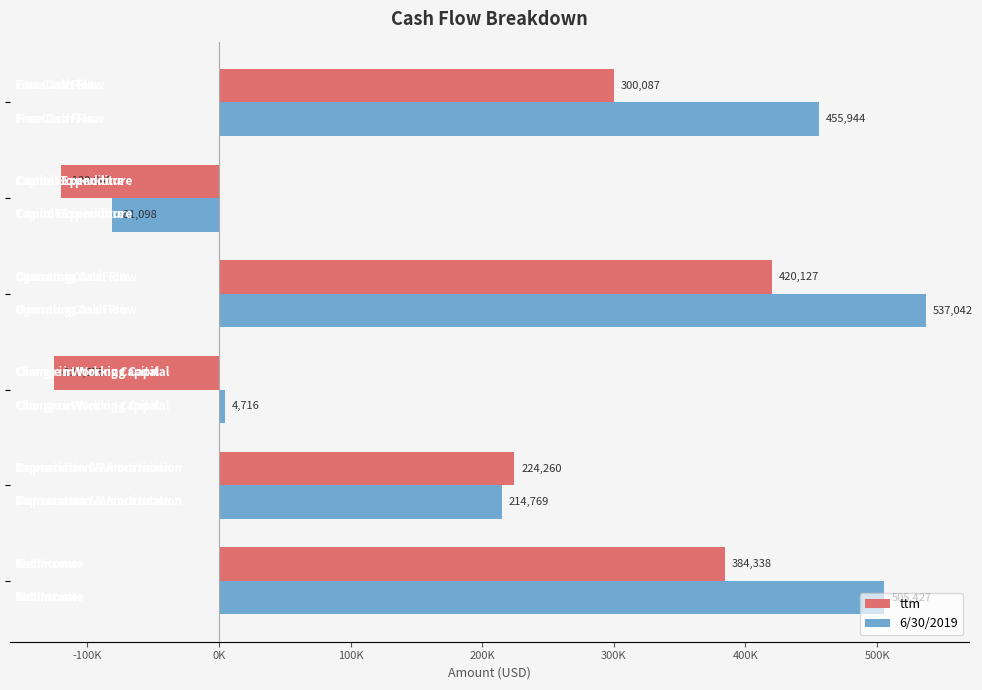

What is the lowest value of the 6/30/2019 series?

-81098